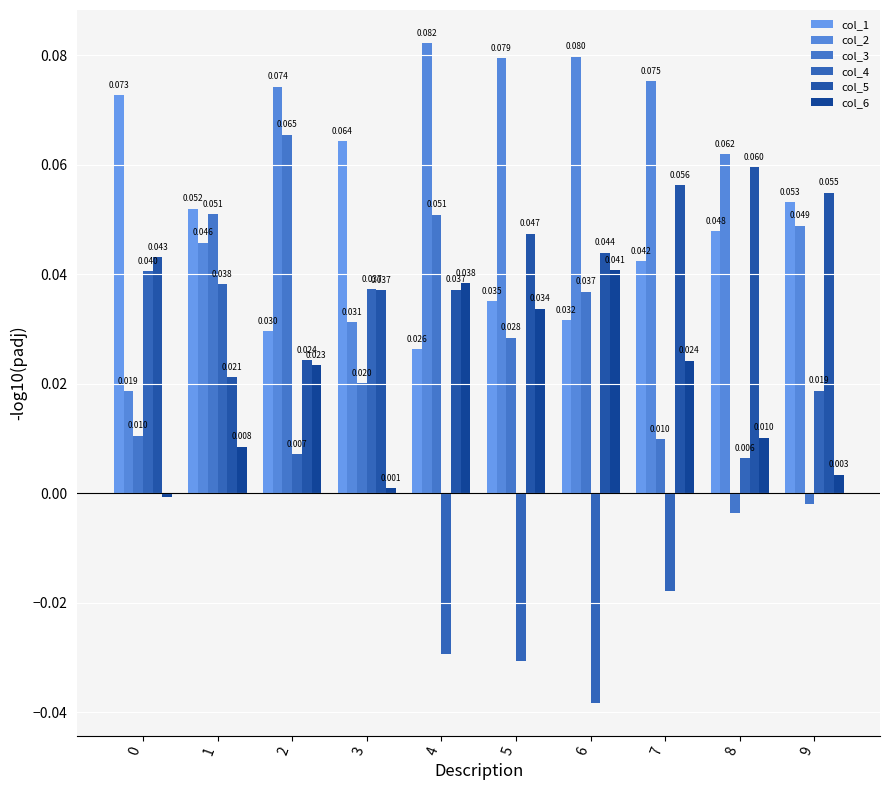

The value of col_1 at 9 is 0.1. True or false?

False